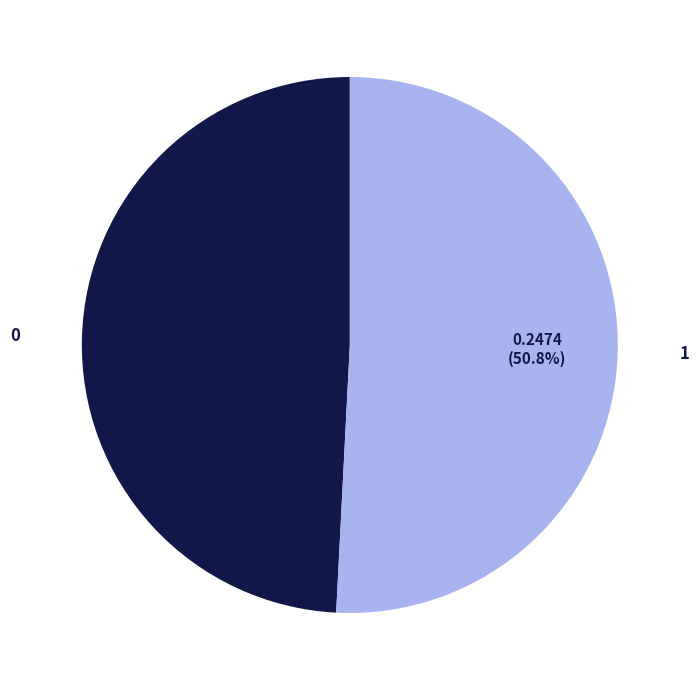

What is the largest slice in the pie chart?

1